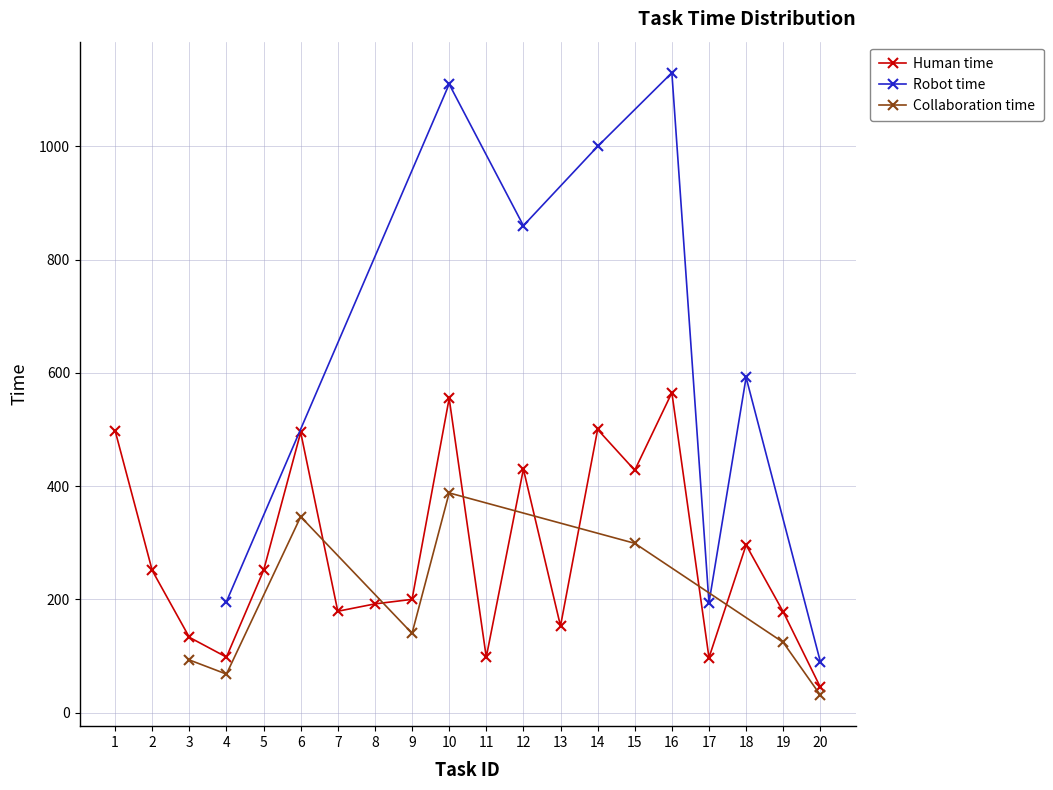

Where is the first local maximum for Human time?

6